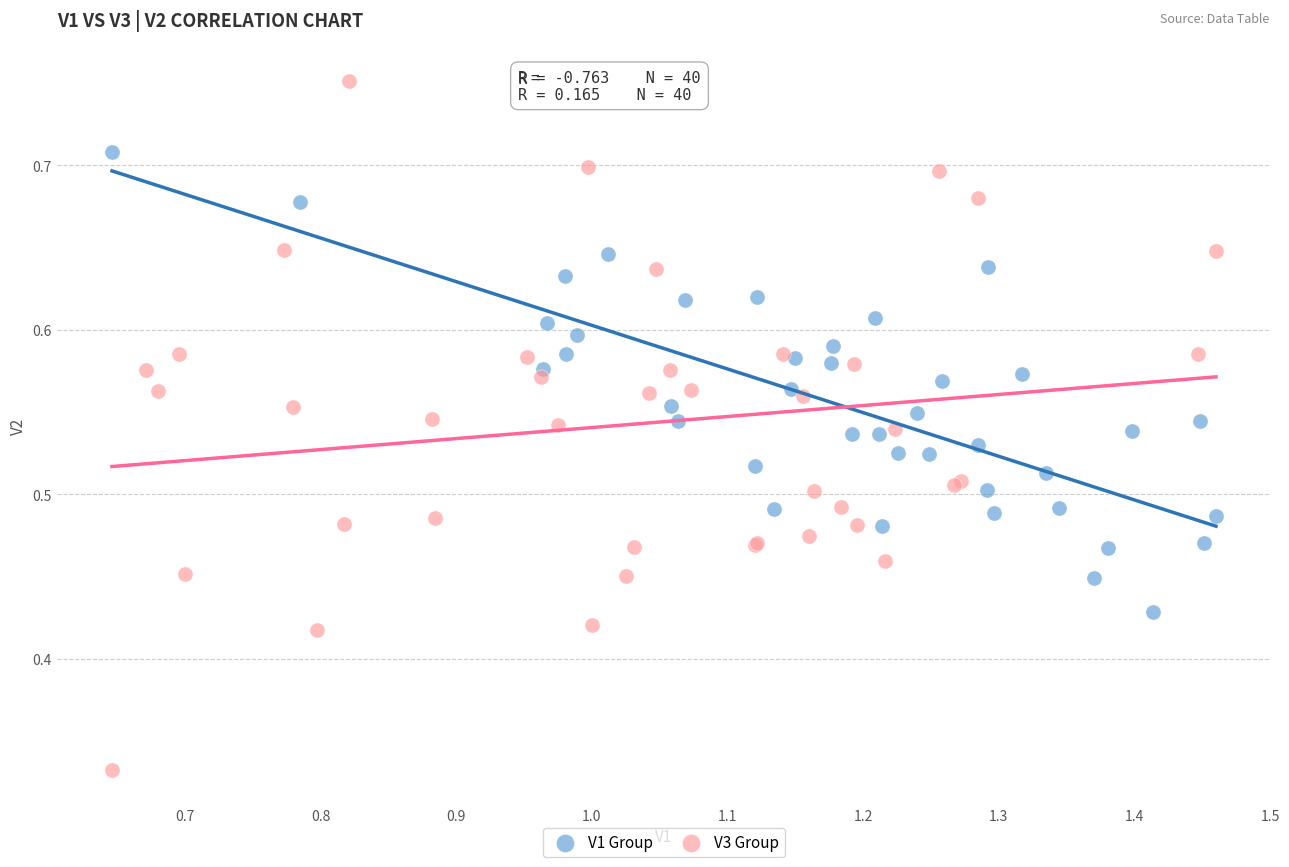

Which series contains the highest Y value?

V3 Group